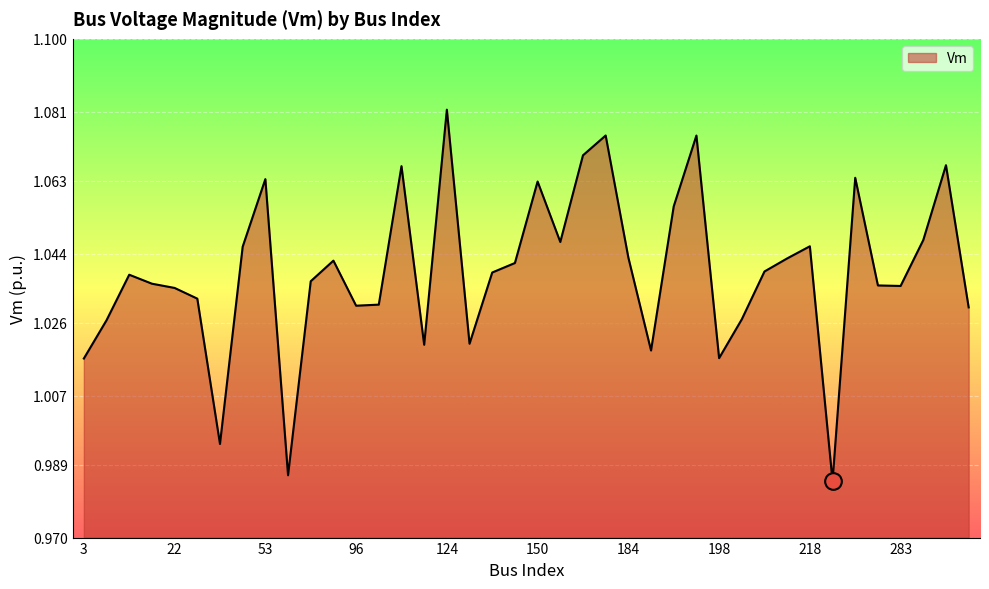

How many categories are shown in the chart?

40